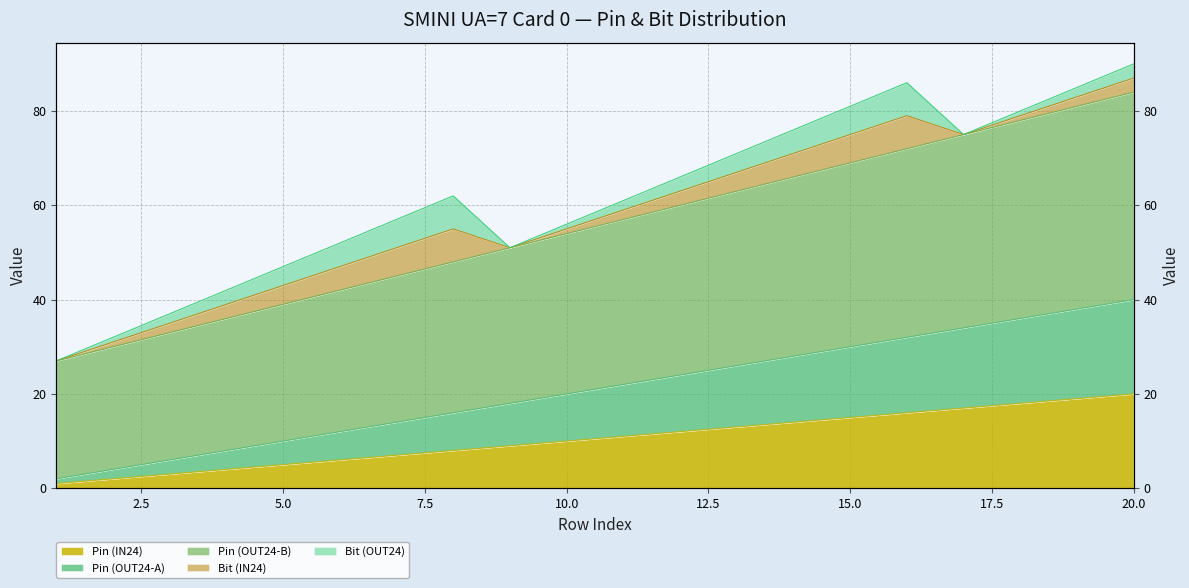

How many categories are shown in the chart?

20